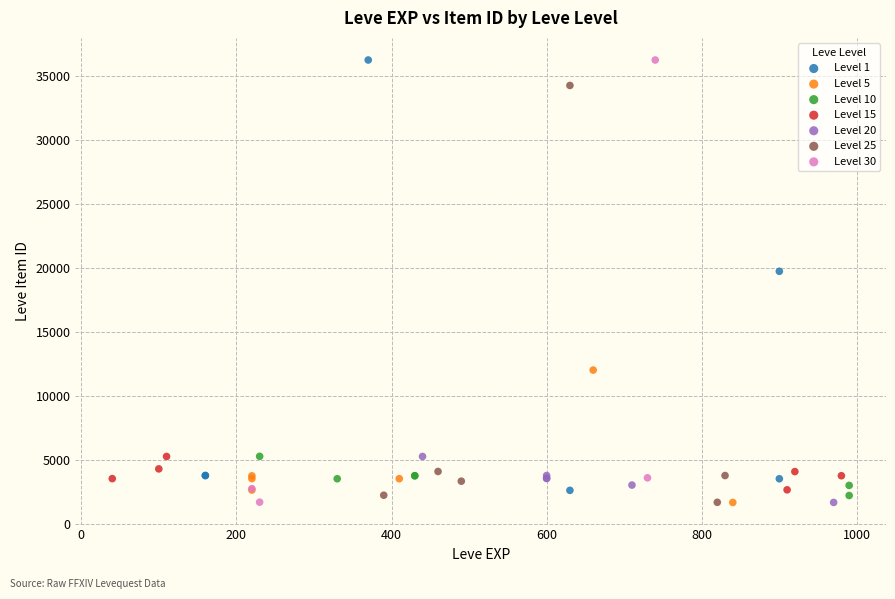

What are all the series names shown in the legend?

Level 1, Level 5, Level 10, Level 15, Level 20, Level 25, Level 30